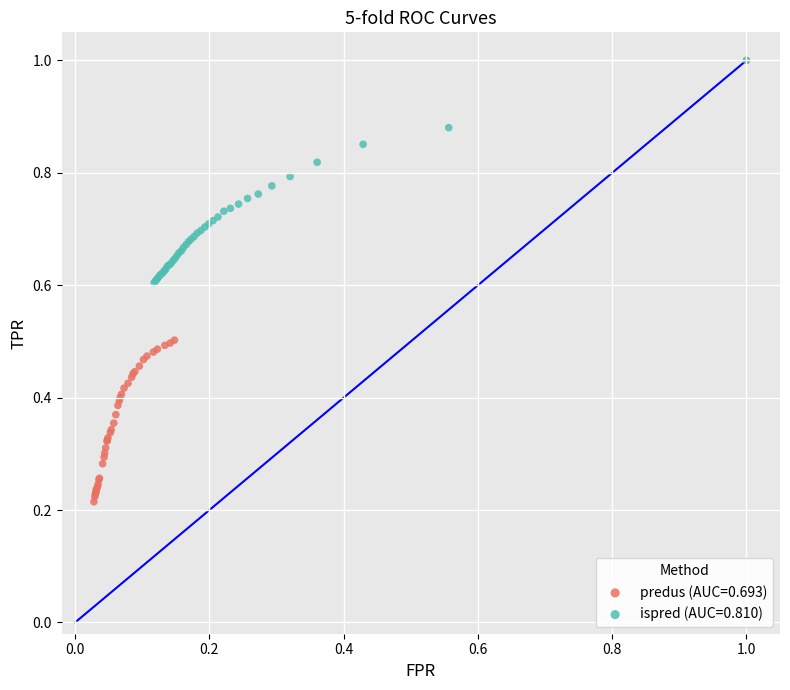

Which series has the largest Y range (max minus min)?

predus (AUC=0.693)